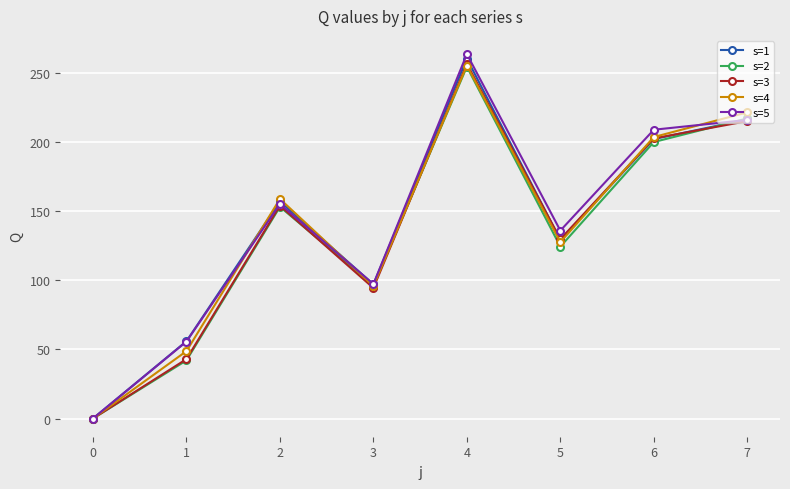

What is the value of the s=1 point at the 4th from the left?

97.0